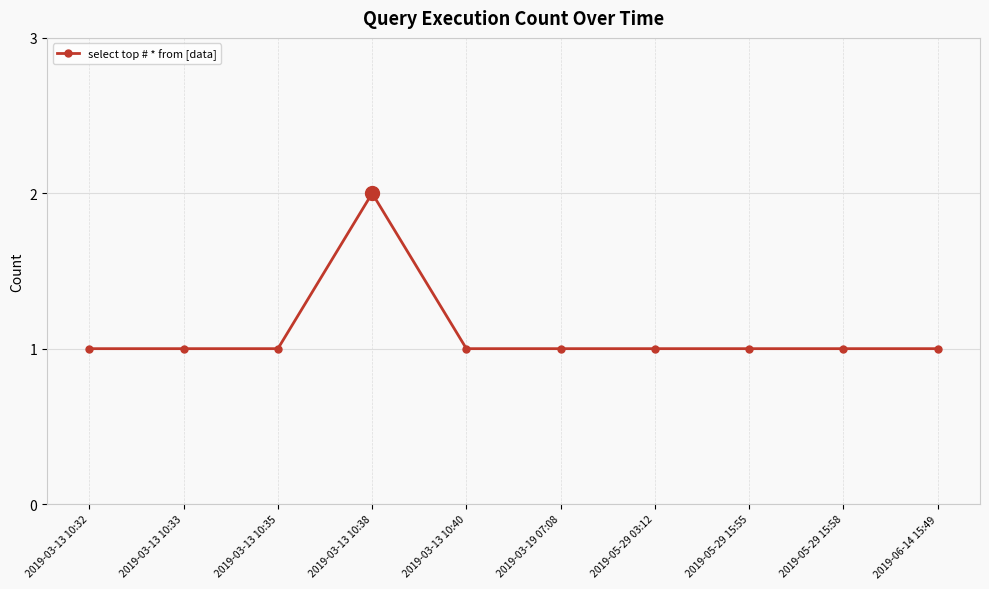

True or false: there are more than 0 points higher than both neighbors.

True